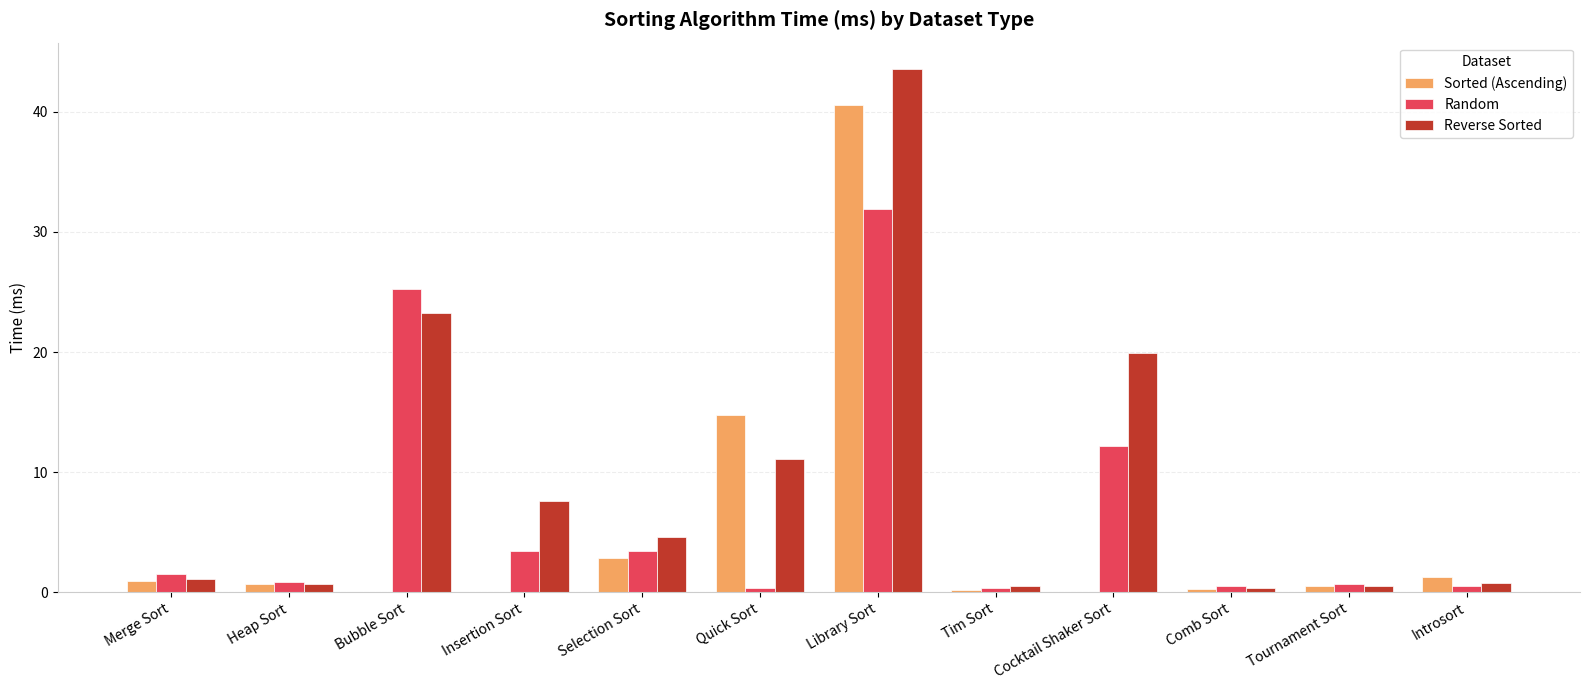

At which category is the sum across all series the highest?

Library Sort